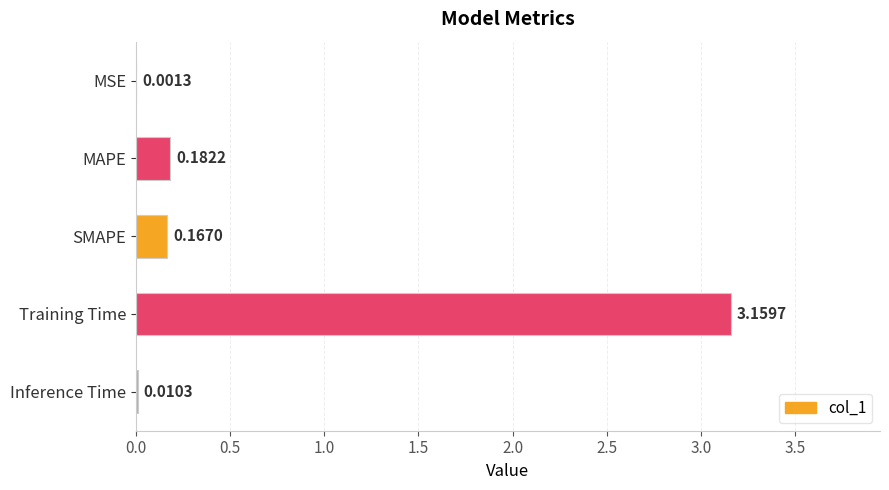

Where is the data nearest to the value 1?

MAPE